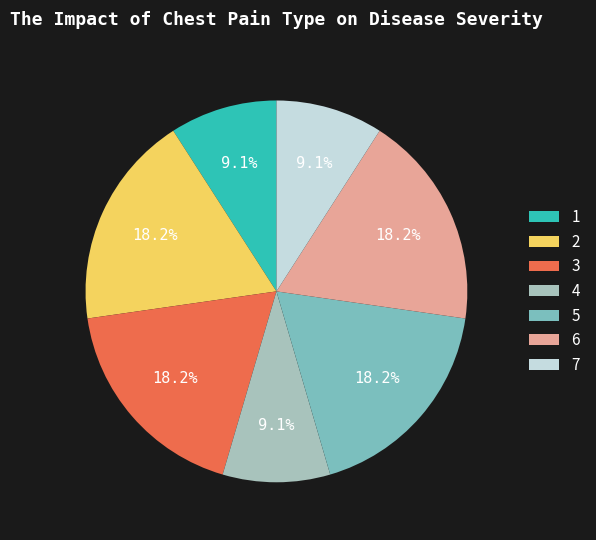

Is it true that 6 is 8% of the pie?

False